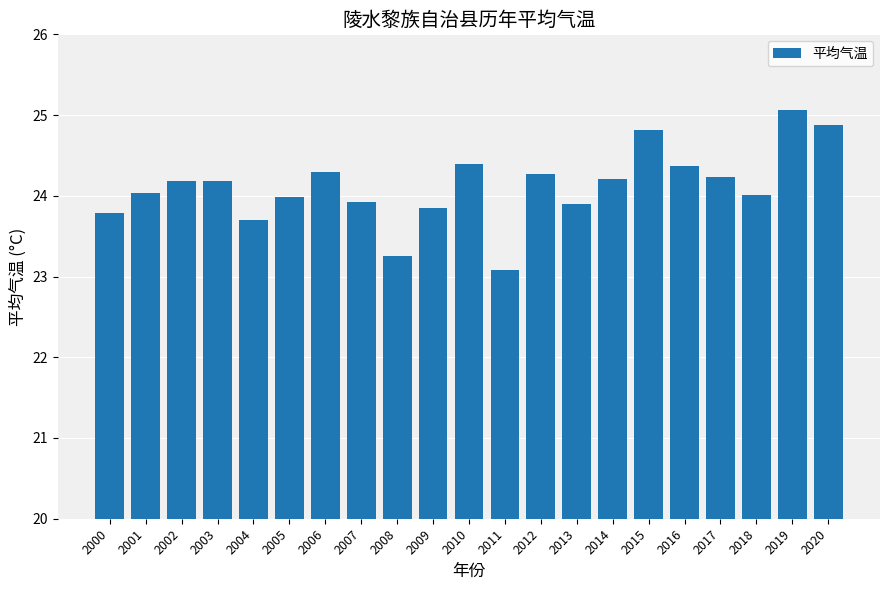

What is the maximum value shown in the chart?

25.1